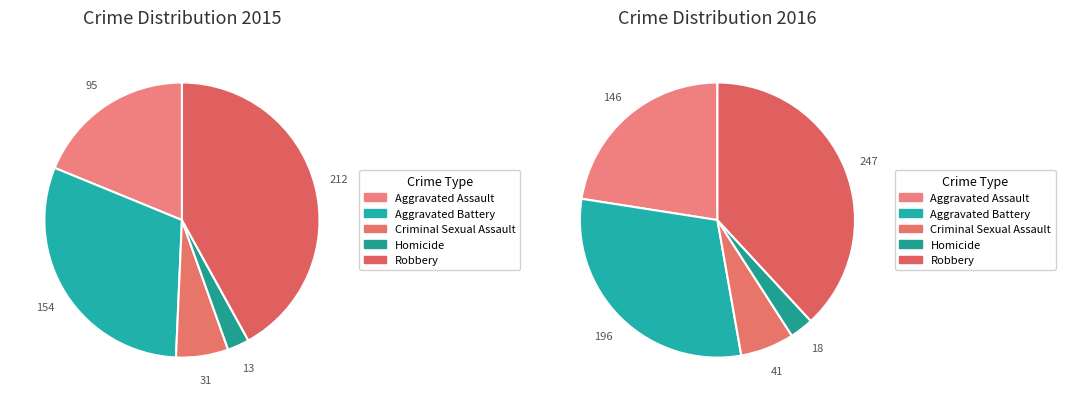

Is Homicide the majority of the pie?

No